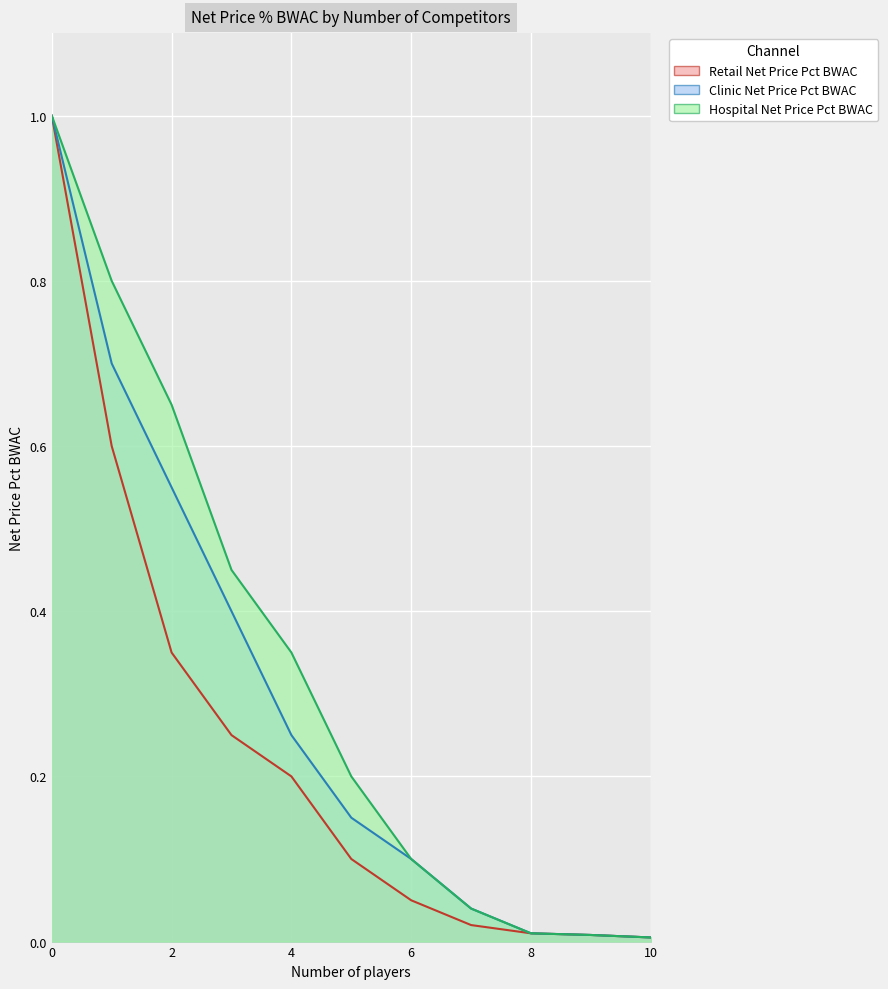

Where is Retail Net Price Pct BWAC nearest to the value 0?

10